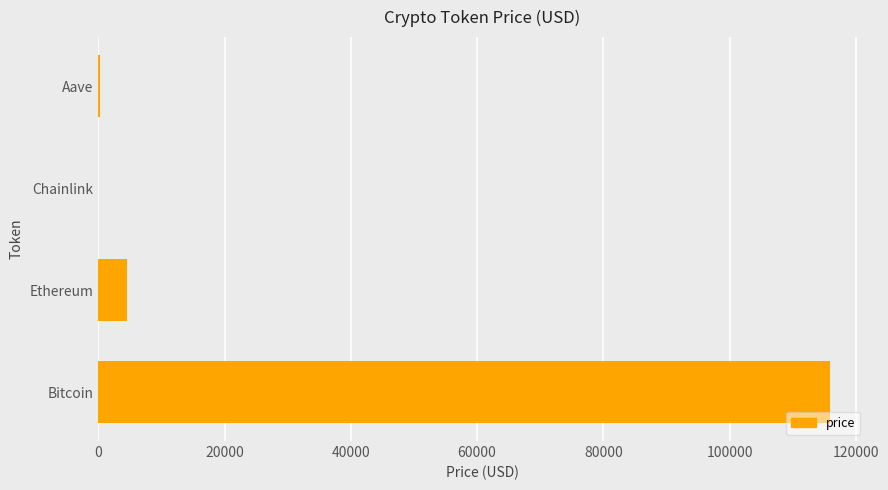

How many series are shown in this chart?

1